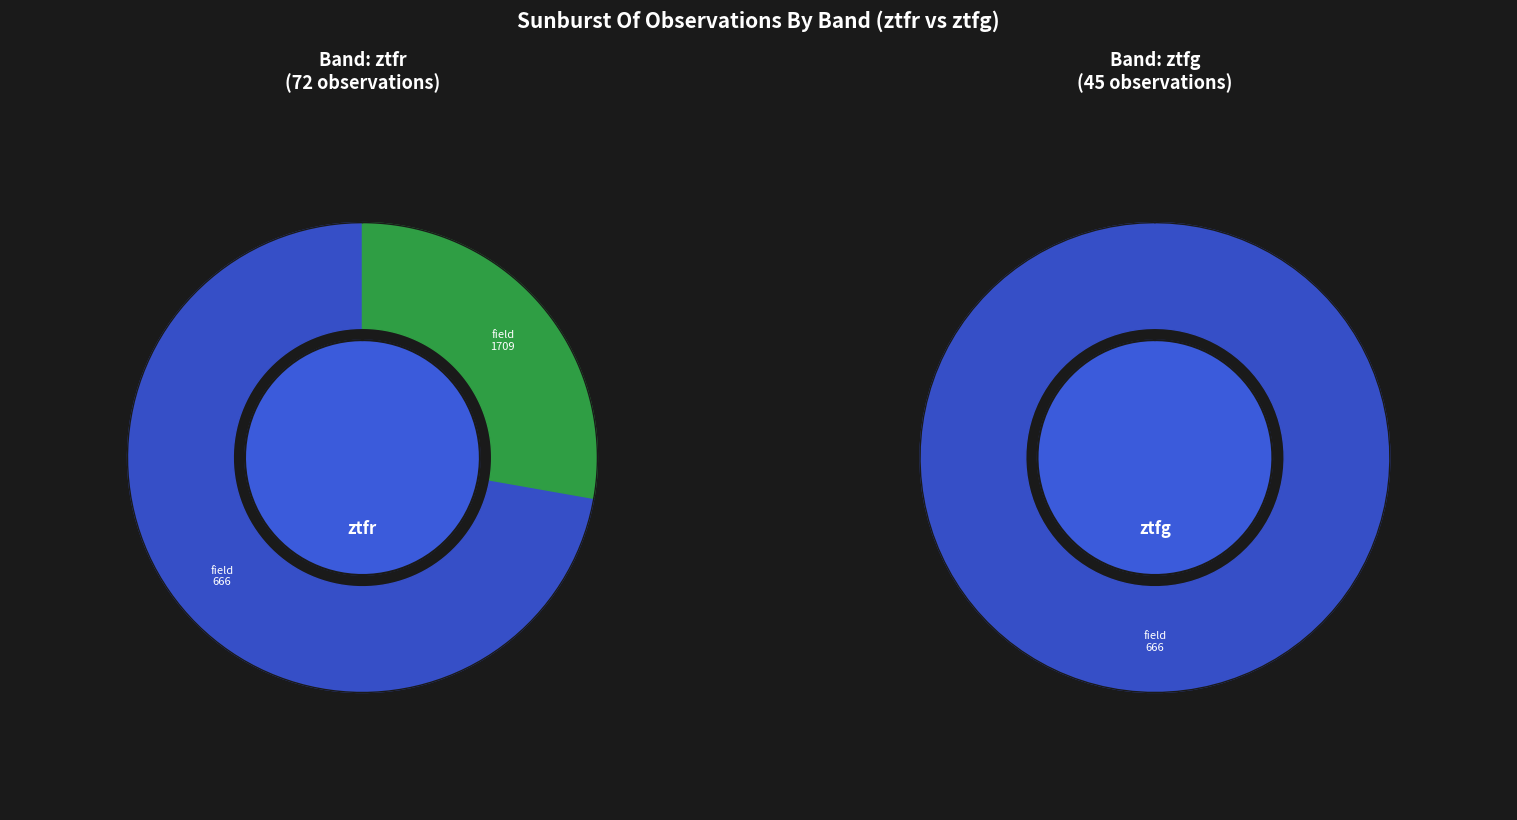

To the nearest percent, what is the combined percentage of ztfg and ztfr?

100%